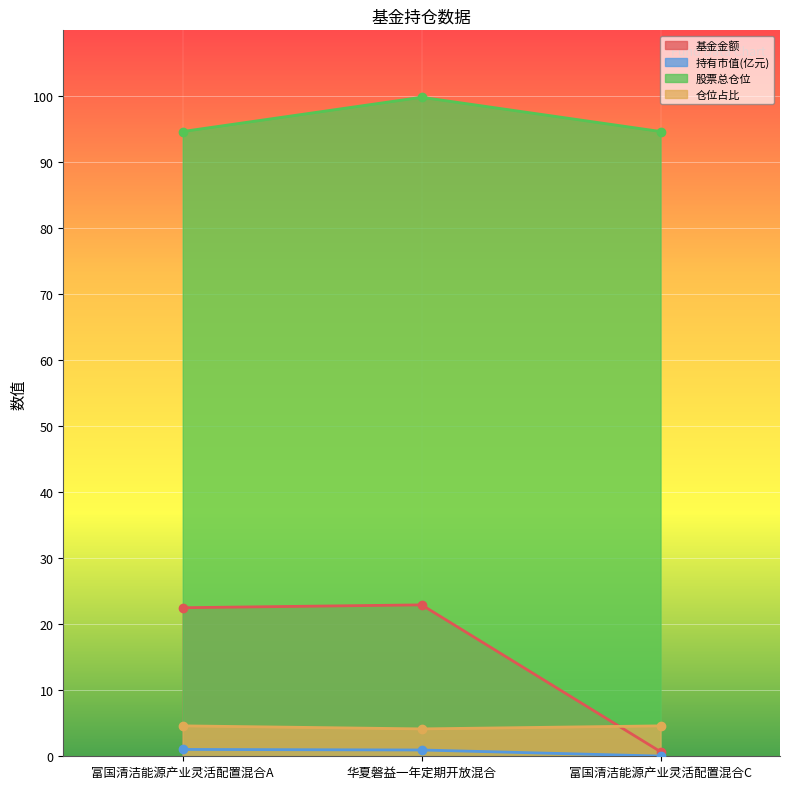

True or false: 仓位占比 has a value of 6.1 at 富国清洁能源产业灵活配置混合C.

False